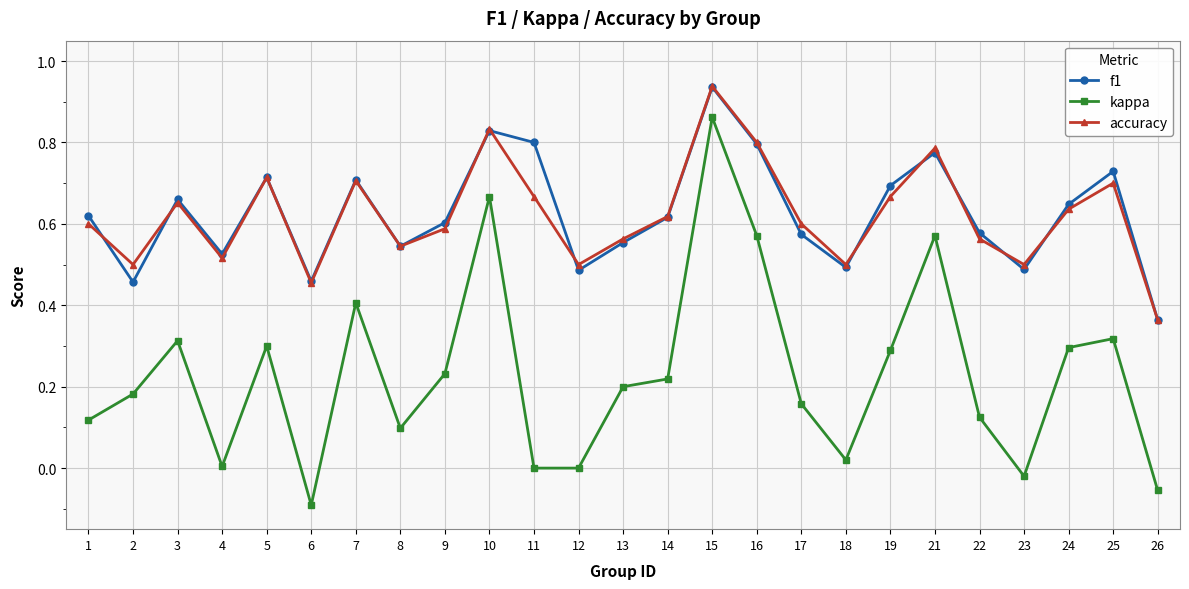

Which series changed the most between 7 and 23?

kappa